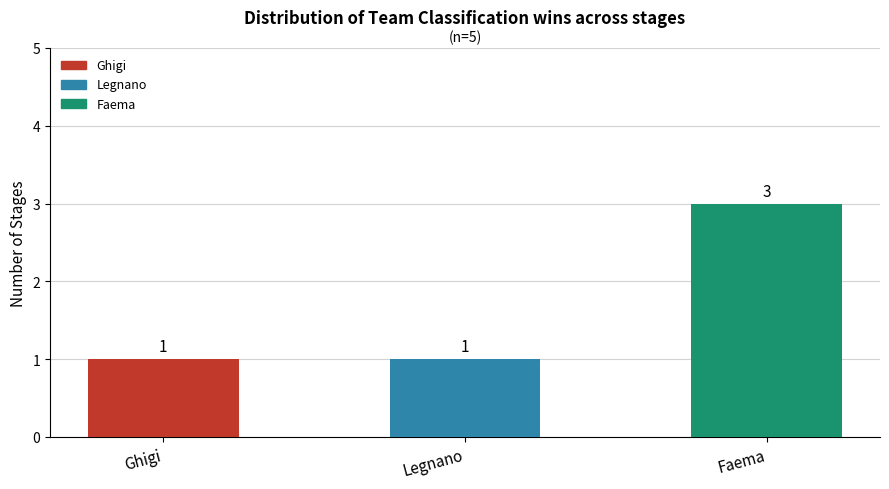

Reading right to left, list all the values displayed in this chart.

3	1	1